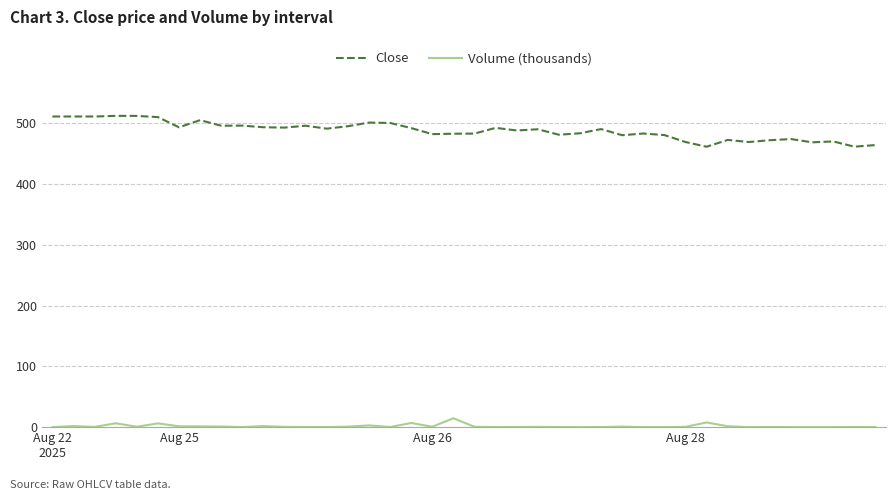

What is the maximum value for Volume (thousands)?

14.6